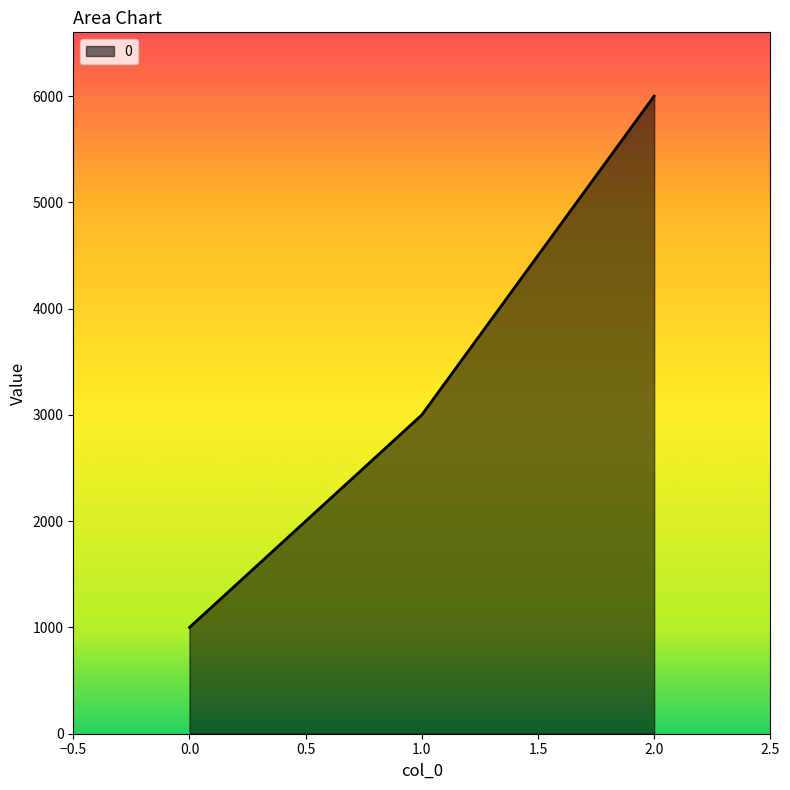

Rank the categories by value from lowest to highest.

0.0, 1.0, 2.0